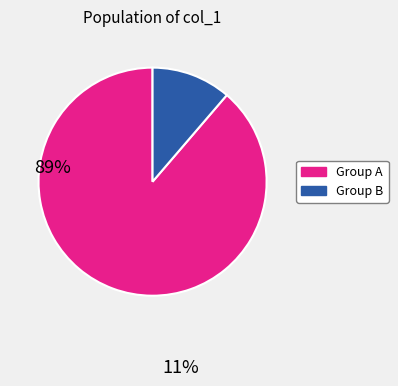

Is there any slice that represents more than half of the pie?

Yes